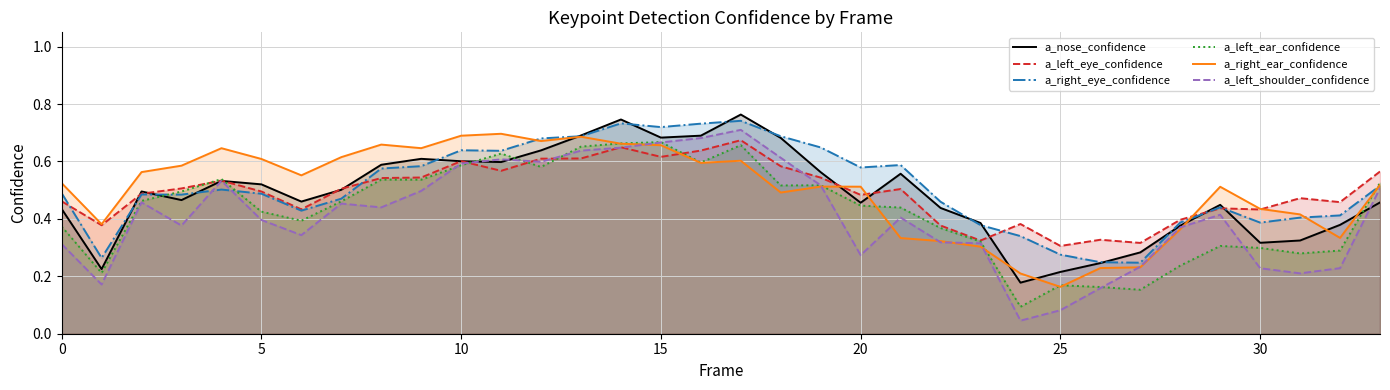

What is the maximum value for a_left_eye_confidence?

0.7